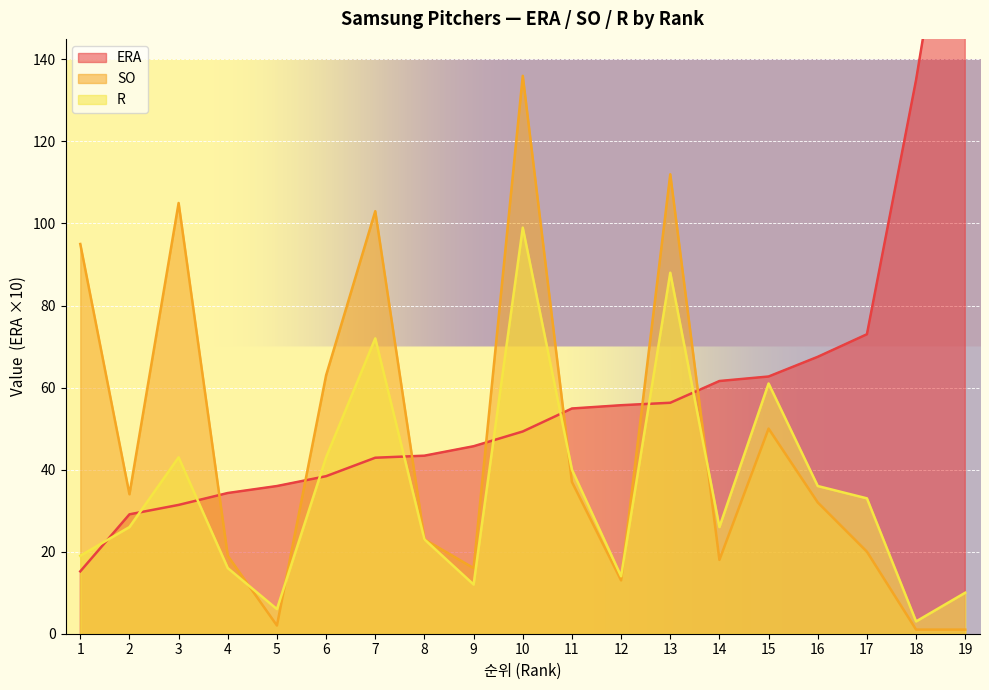

How many series are shown in this chart?

3